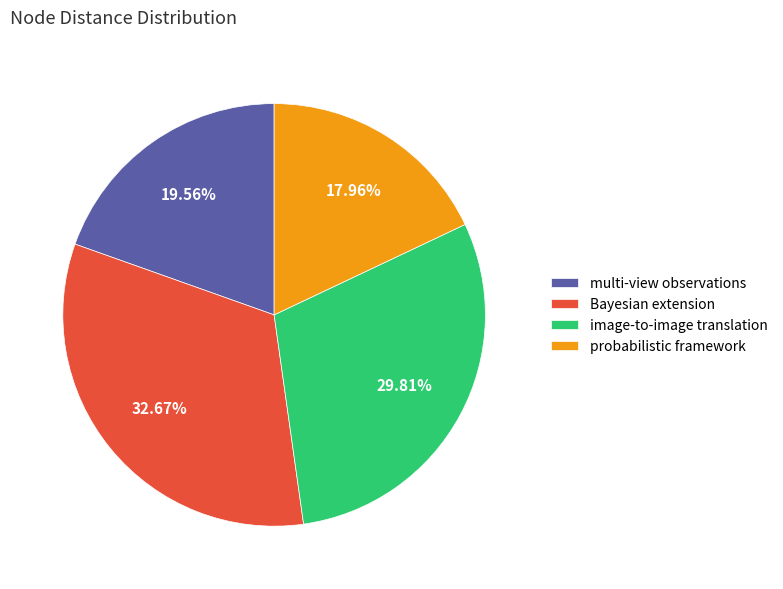

Which has a higher value, image-to-image translation or Bayesian extension?

Bayesian extension